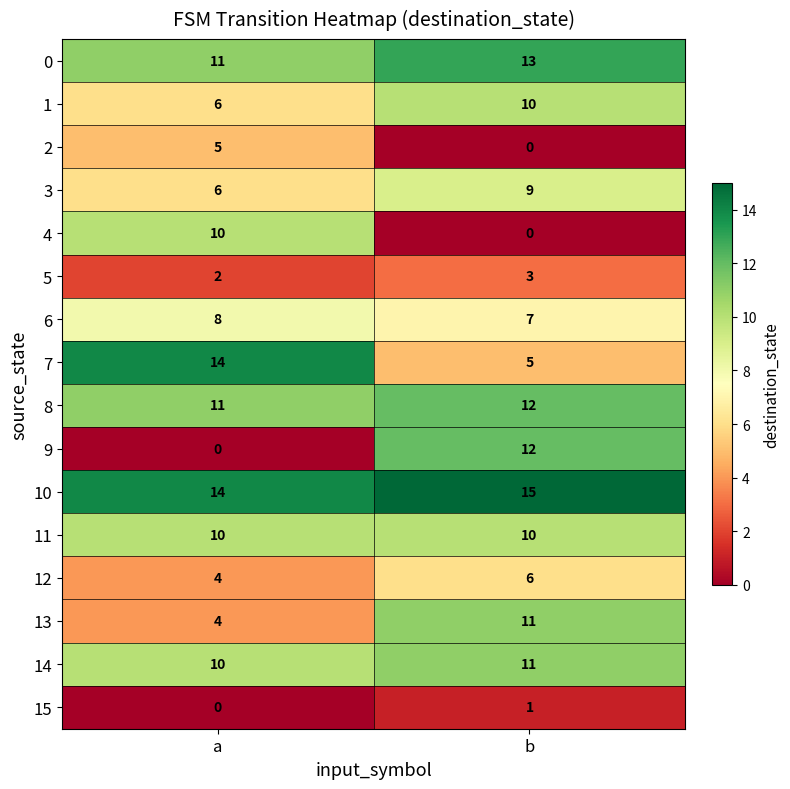

Is it true that 9 equals 0 at a?

True